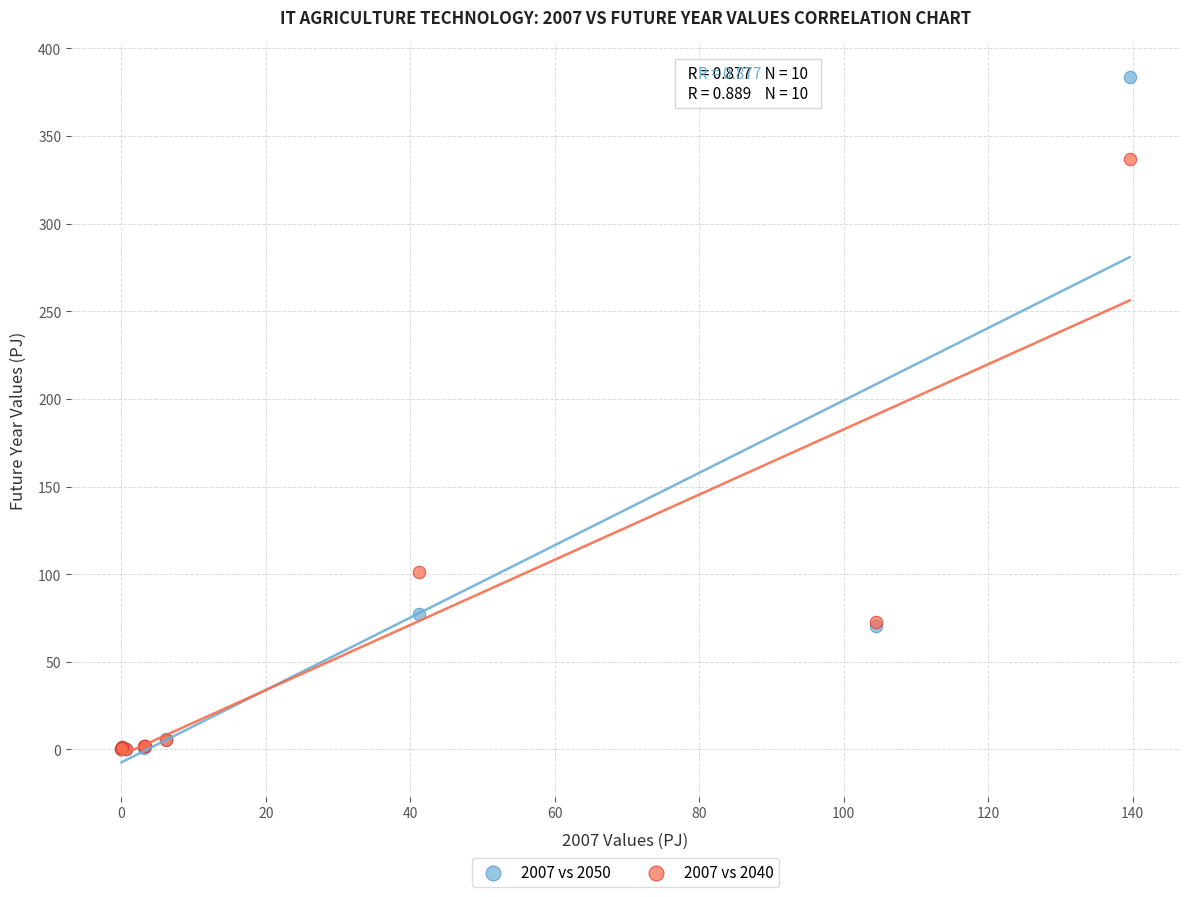

In the 2007 vs 2050 series, what Y value is closest to 191?

77.3